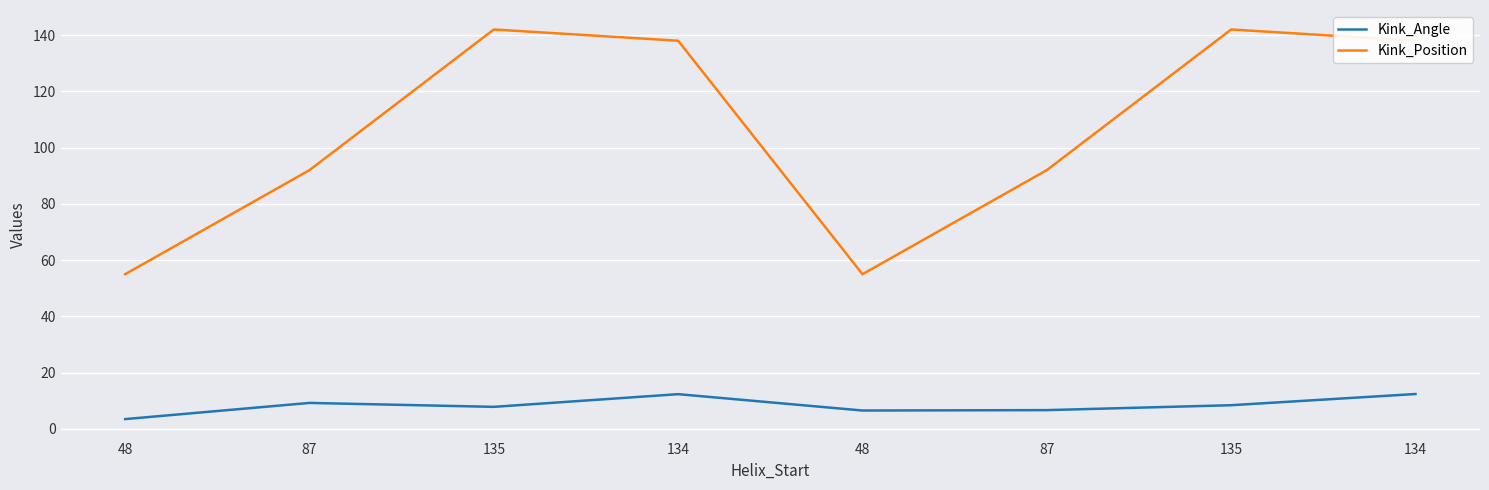

What are all the series names shown in the legend?

Kink_Angle, Kink_Position